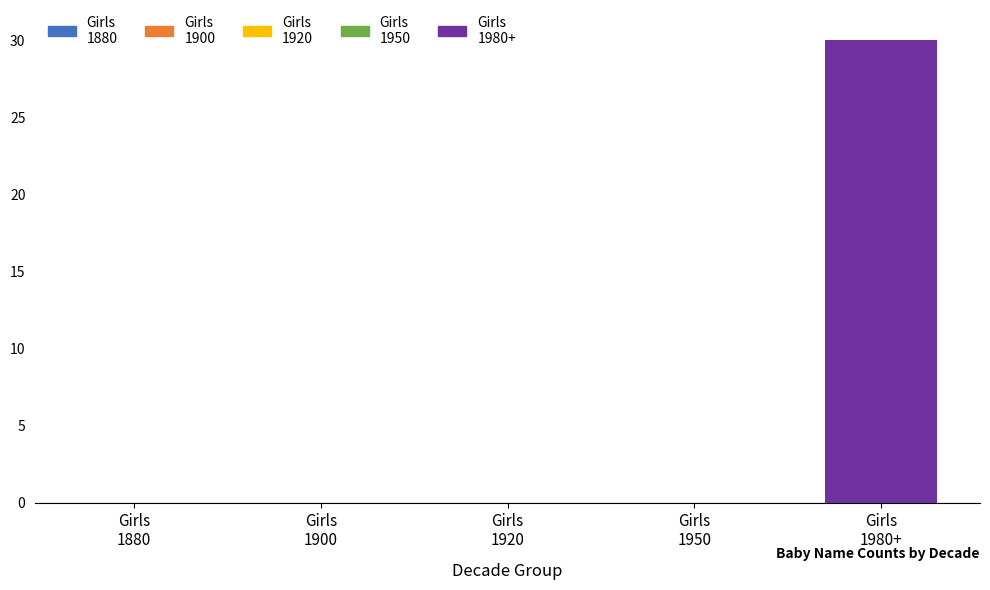

List the labels in order of value, smallest first.

Girls
1880, Girls
1900, Girls
1920, Girls
1950, Girls
1980+